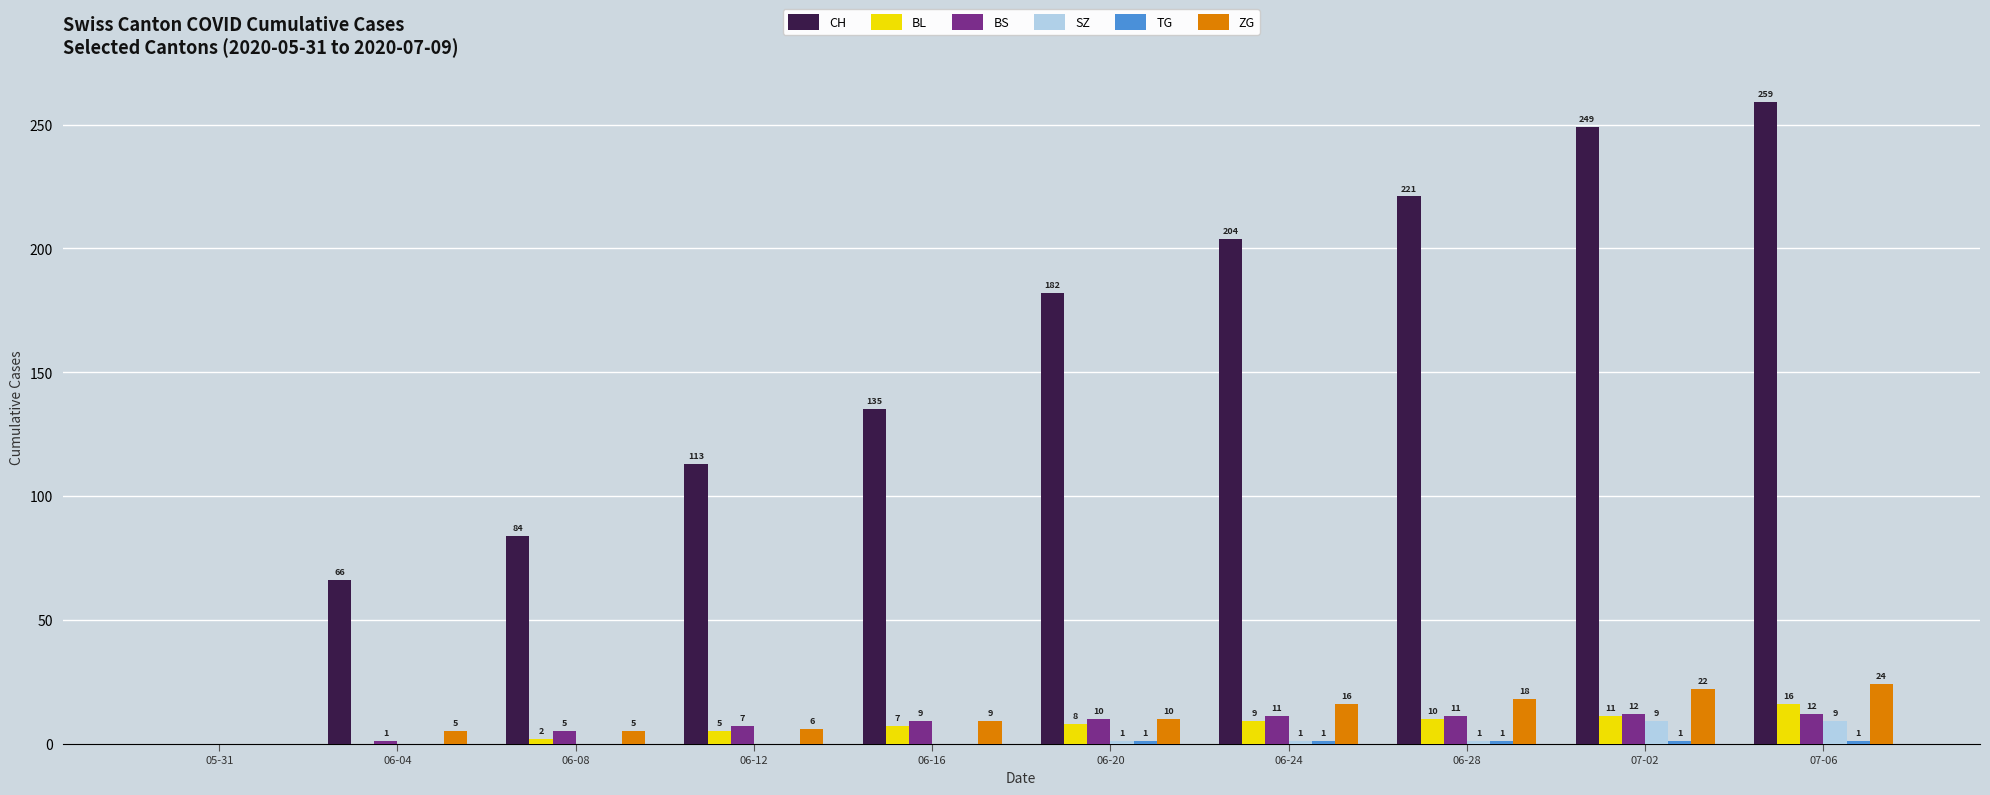

Which series changed the most between 06-16 and 07-02?

CH